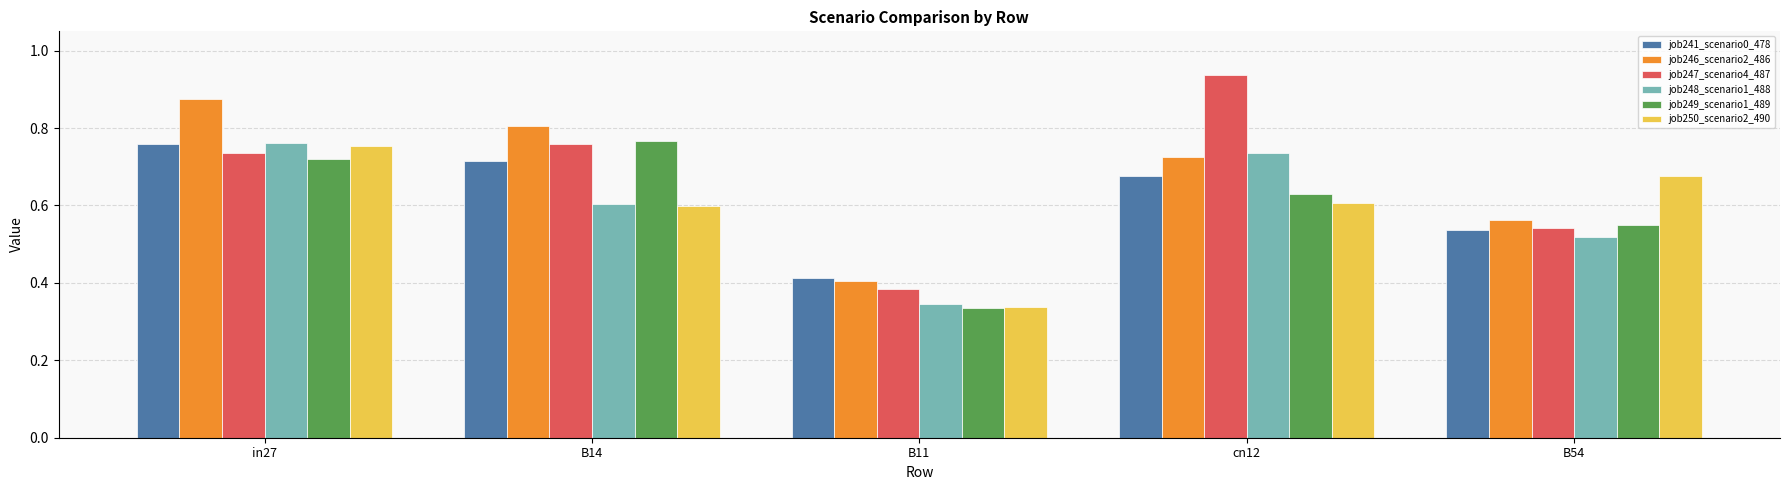

At how many categories does at least one series exceed 0?

5